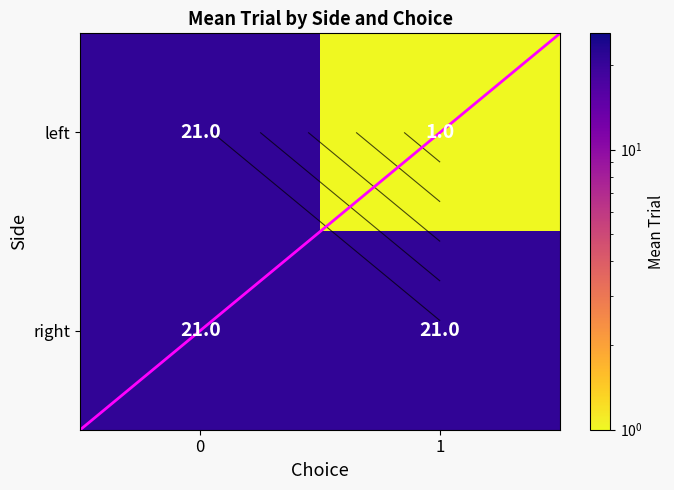

Between 0 and 1, which series saw the biggest shift?

left